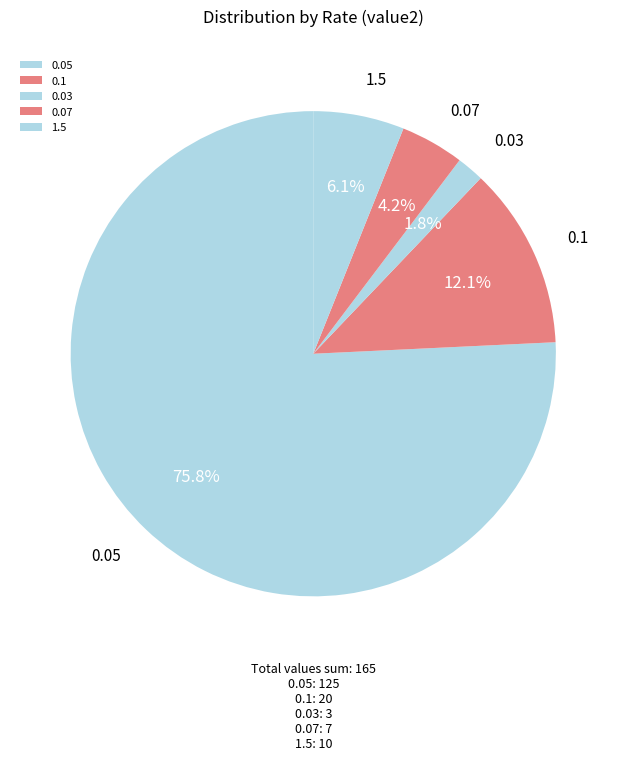

Is the sum of 1.5 and 0.05 greater than half?

Yes